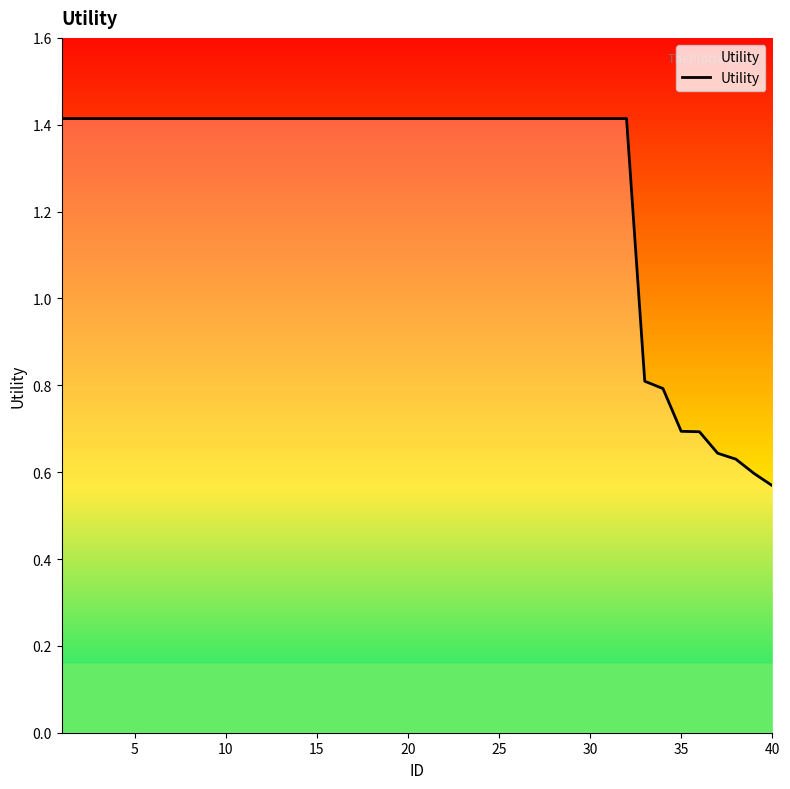

What is the difference between the maximum and minimum values?

0.8